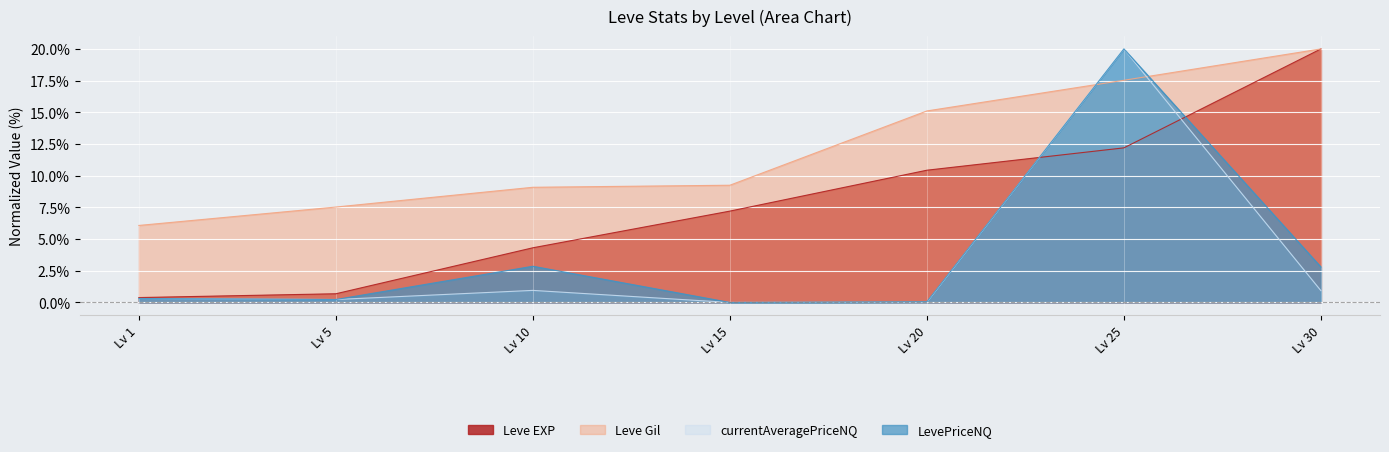

What is the total value across all series at Lv 25?

69.7